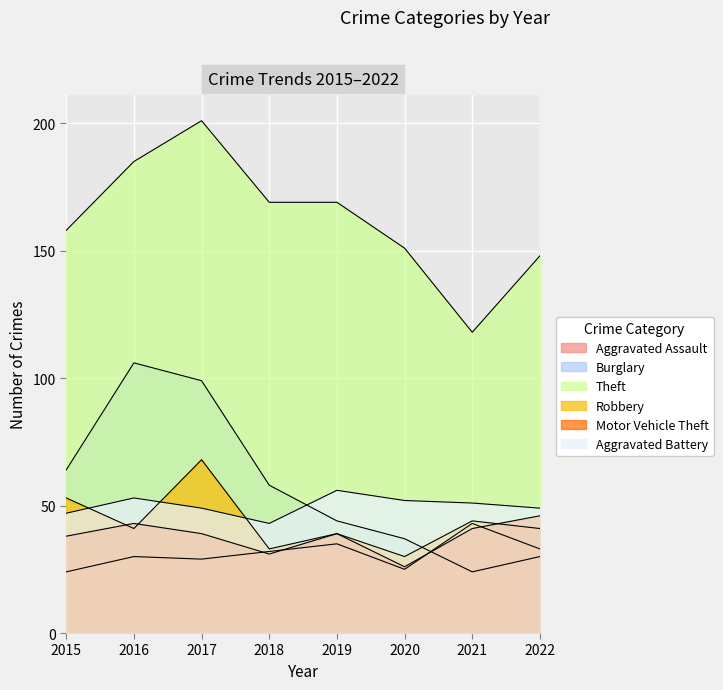

Which has a higher value, 2015 or 2019?

2019